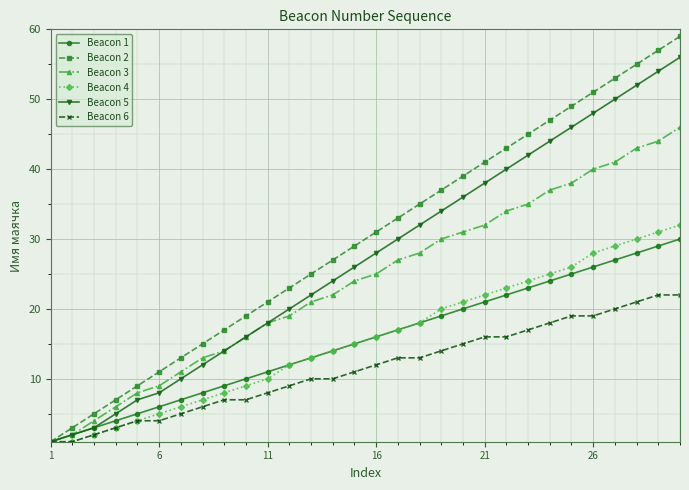

Which series has the largest range (max minus min)?

Beacon 2